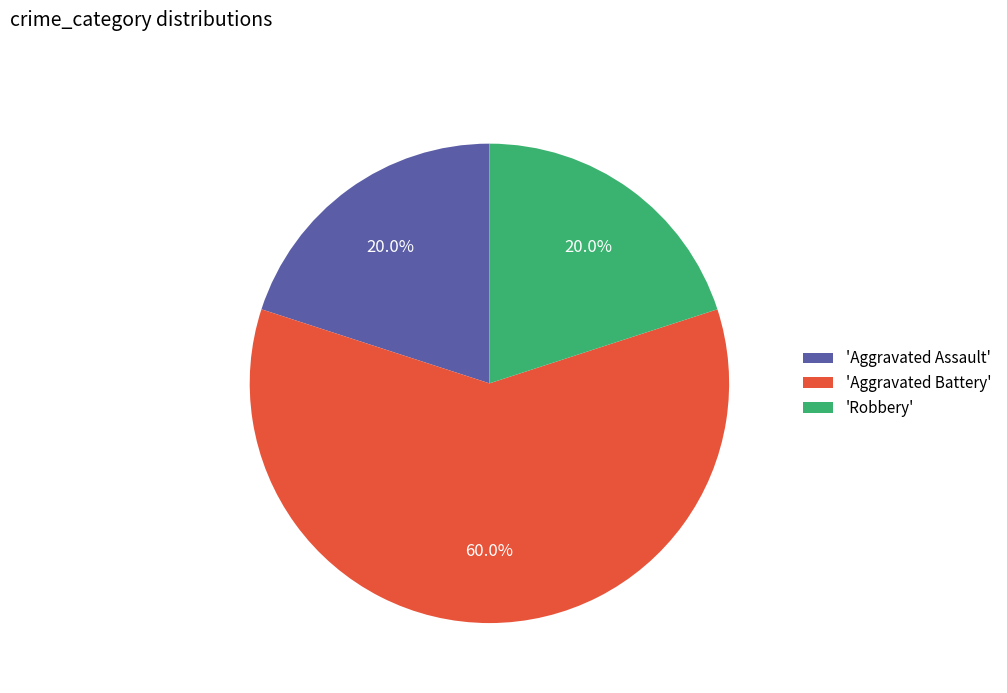

What is the total percentage of 'Aggravated Battery' and 'Aggravated Assault'?

80.0%